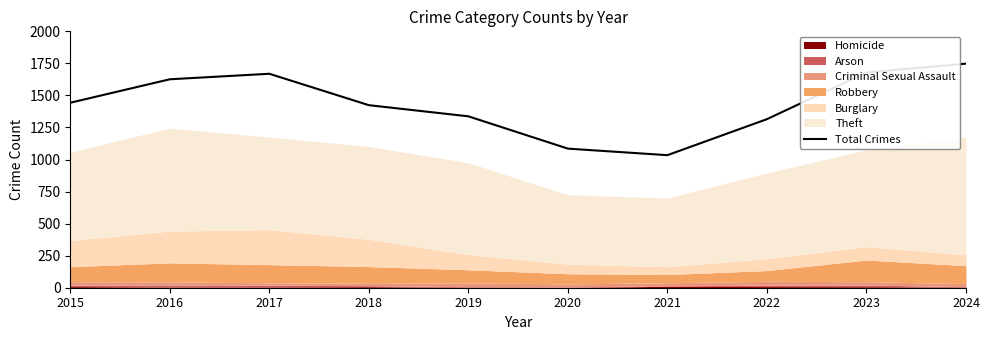

Reading left to right, extract all data points from this chart.

1443	1626	1669	1424	1337	1085	1034	1315	1679	1748